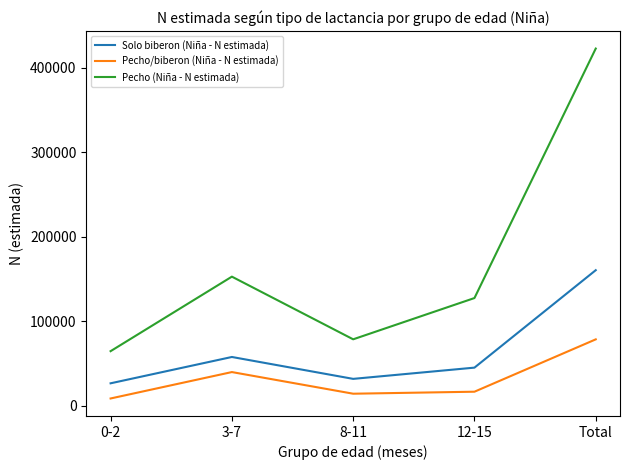

Where is Pecho (Niña - N estimada) nearest to the value 243419?

3-7